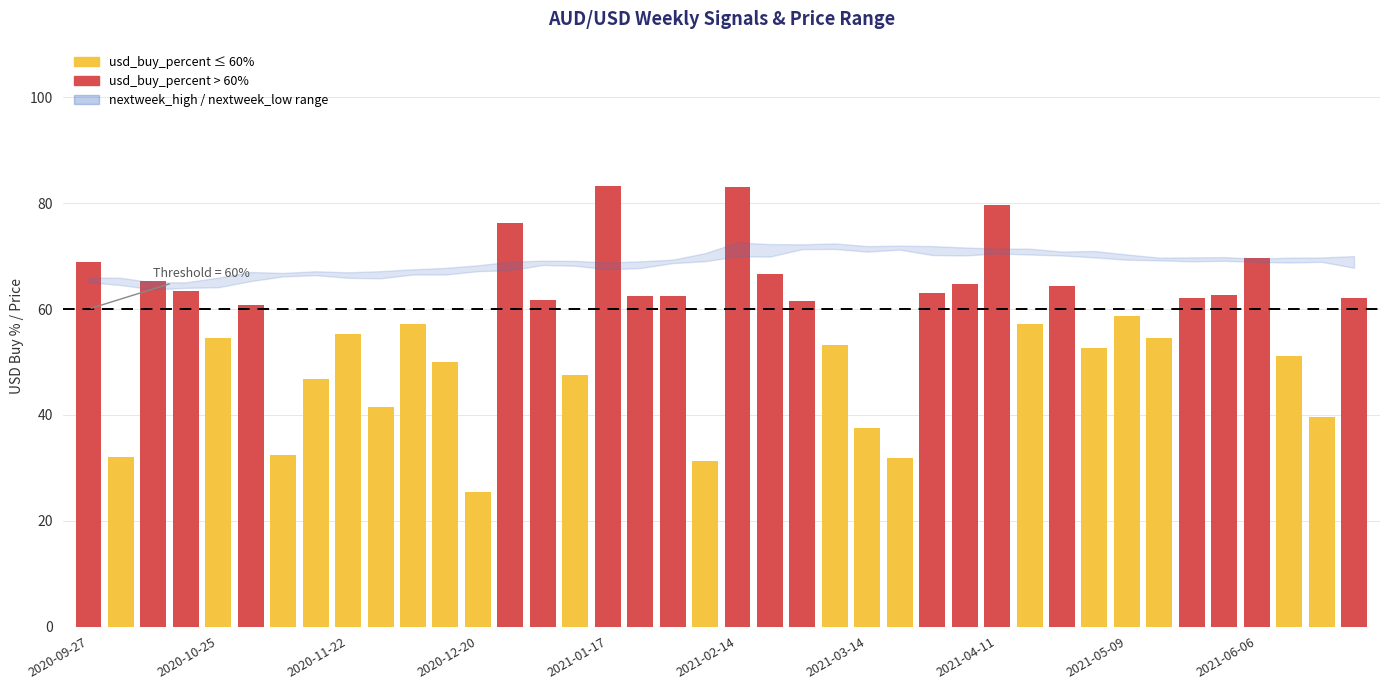

What is the value of the 38th bar from the left?

51.1